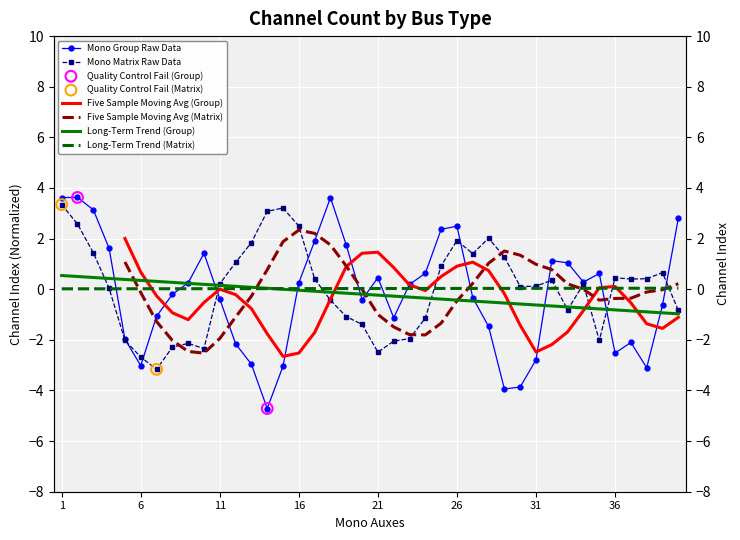

Which series has the widest spread of Y values?

Mono Group